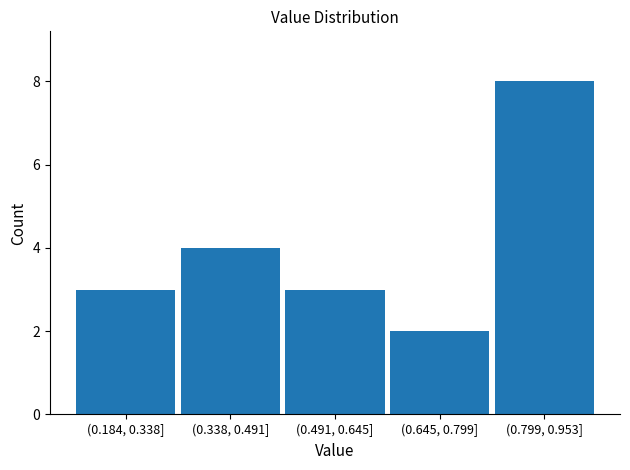

Reading right to left, list all the values displayed in this chart.

8	2	3	4	3